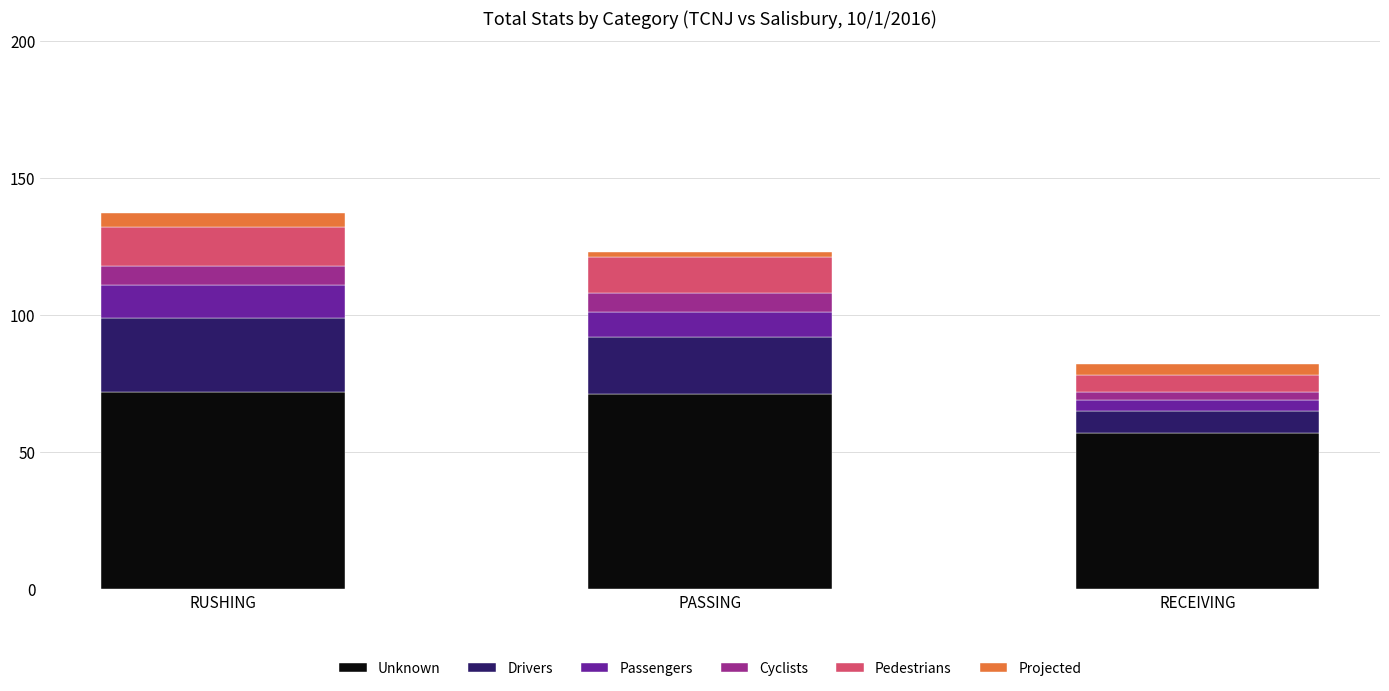

What is the value of the Unknown bar at the 2nd from the left?

71